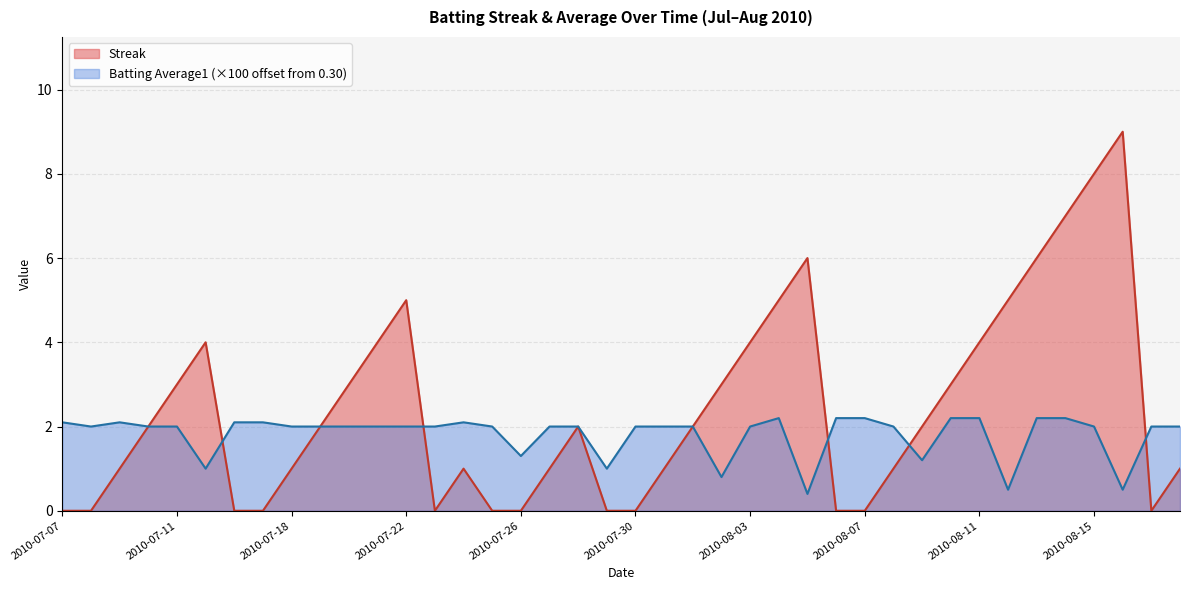

At which category is the sum across all series the highest?

2010-08-15